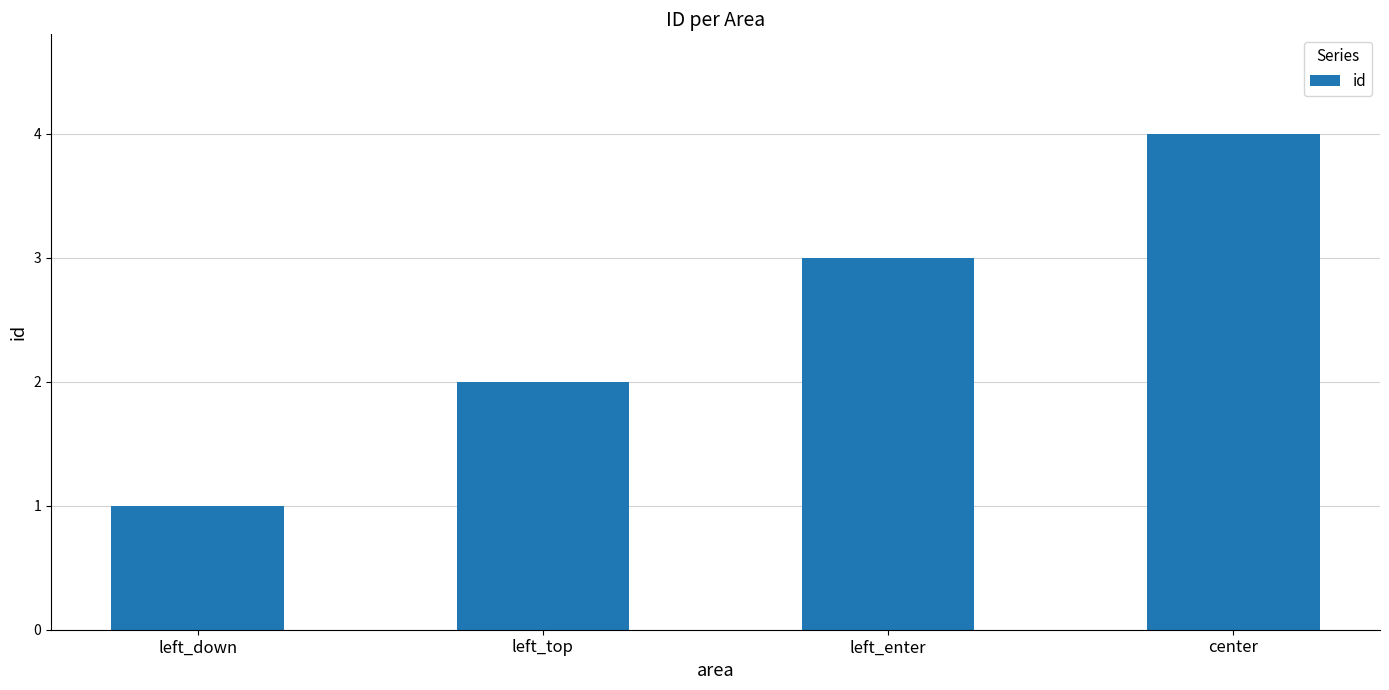

List the labels in order of value, smallest first.

left_down, left_top, left_enter, center